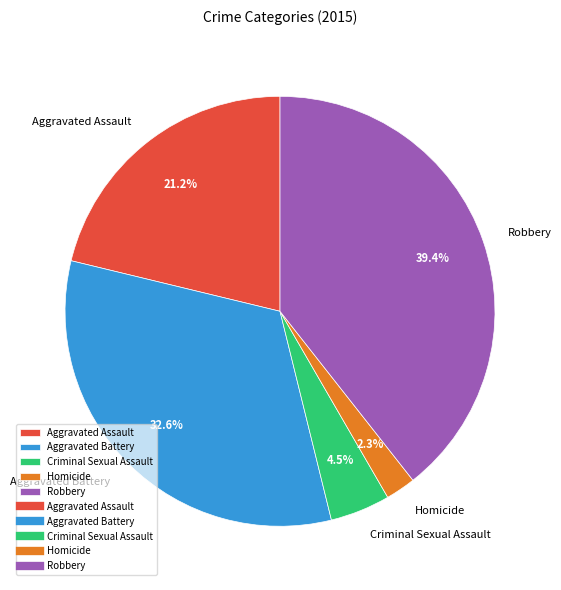

Is it true that Aggravated Battery is 25% of the pie?

False